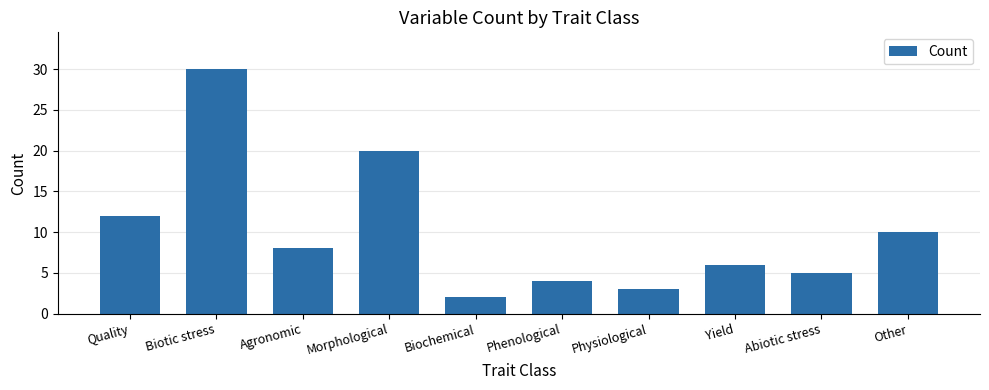

The chart shows a value of 8 at Quality. True or false?

False